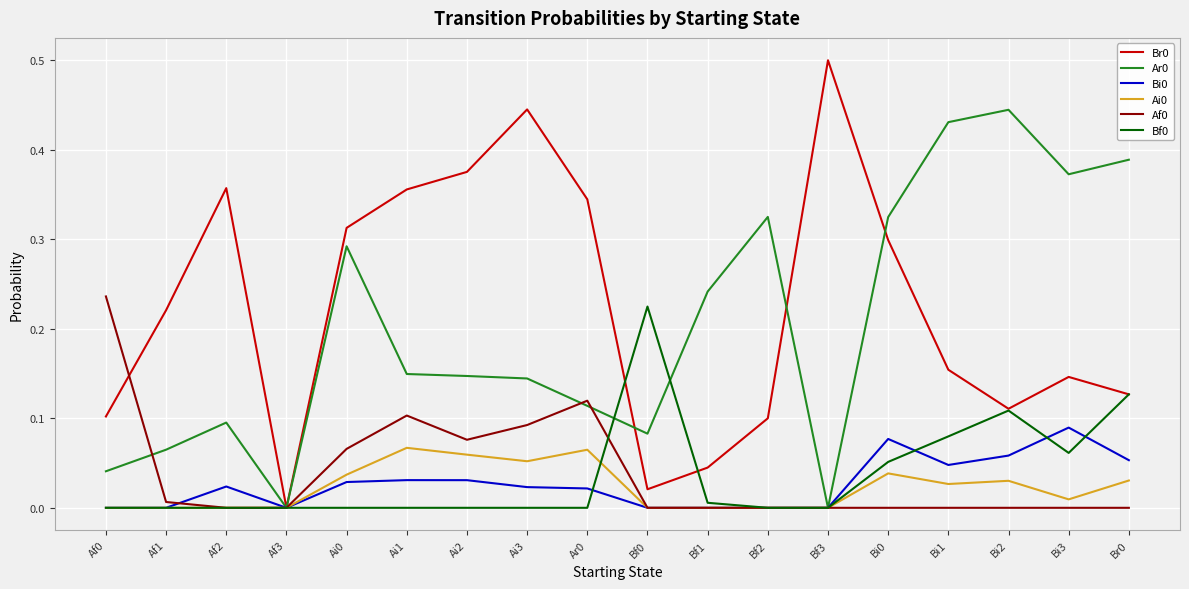

What is the total value across all series at Ai3?

0.8